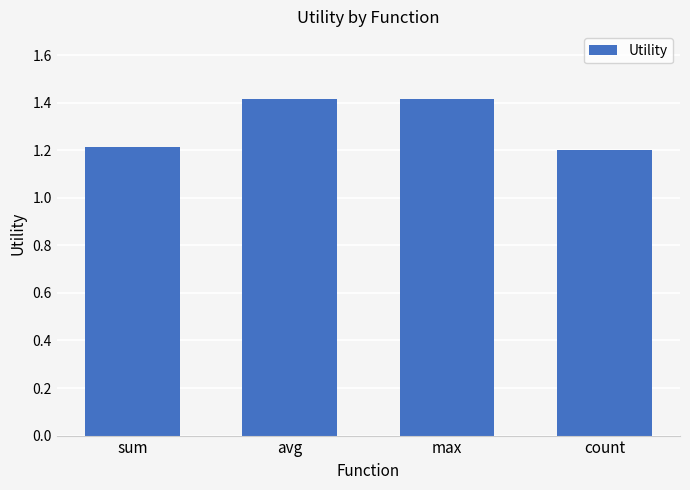

What is the difference between the values at sum and avg?

0.2